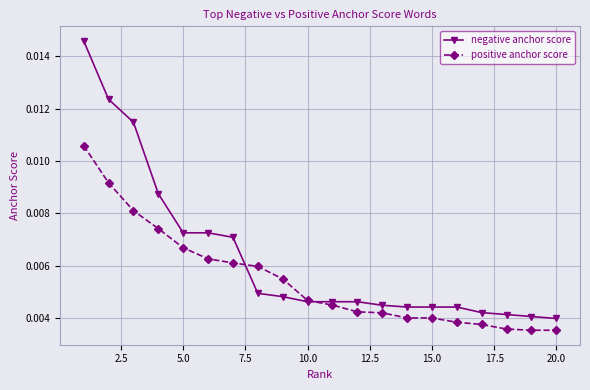

Rank the series by their average value, from highest to lowest.

negative anchor score, positive anchor score